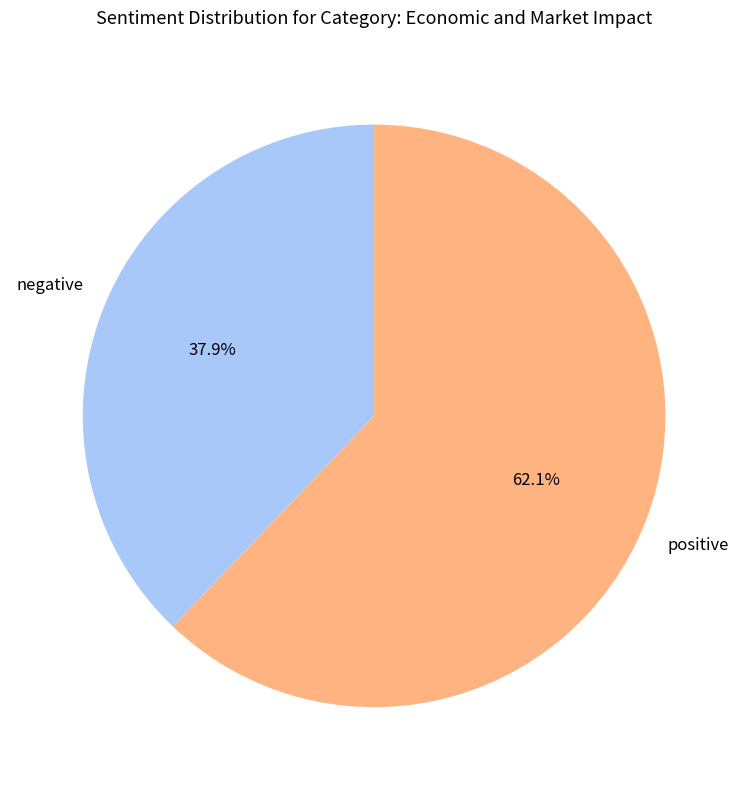

Between positive and negative, which is larger?

positive